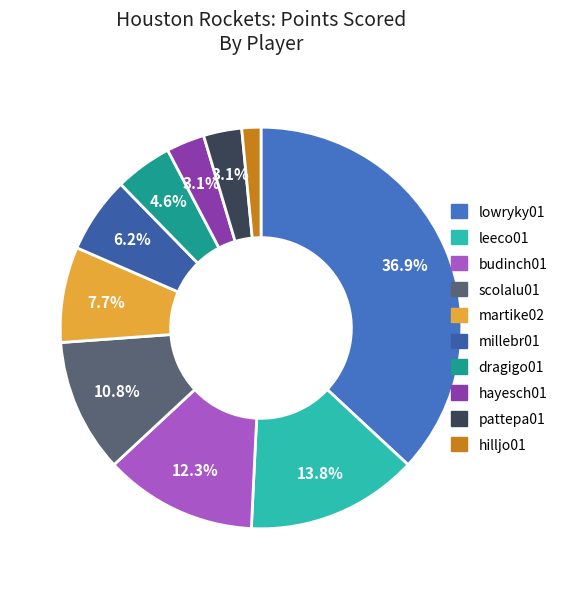

Combined, what portion of the pie is pattepa01 and hayesch01?

6.2%